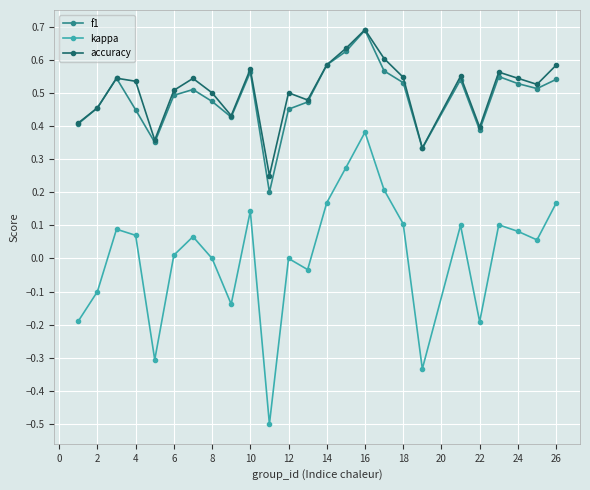

In f1, how many points are higher than both neighbors (excluding endpoints)?

6